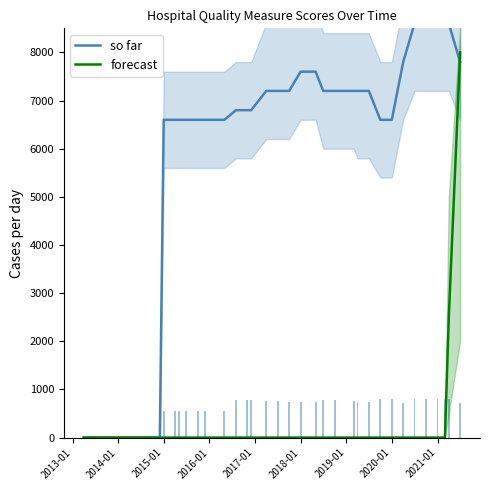

What is the maximum value for forecast?

8000